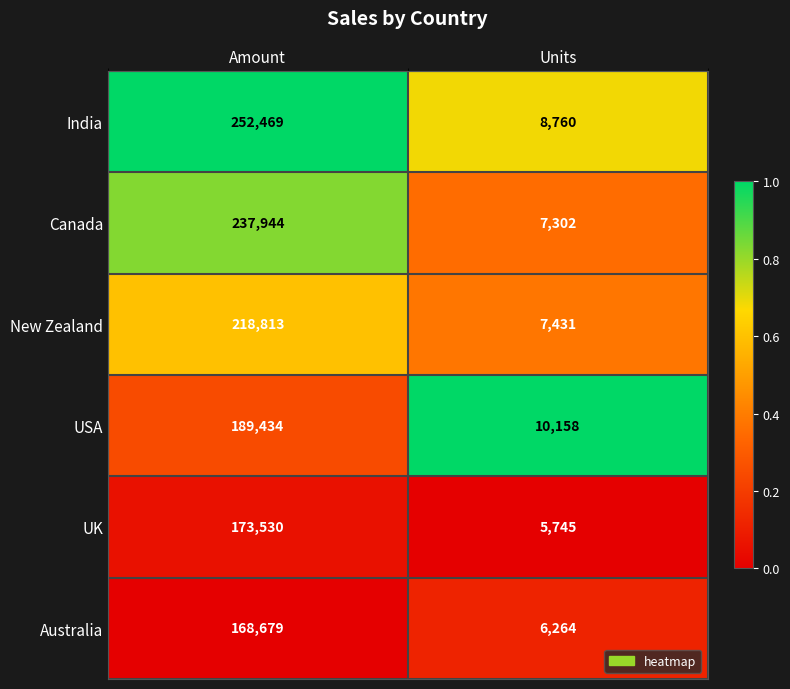

At Amount, list the series in order from smallest to largest.

Australia, UK, USA, New Zealand, Canada, India